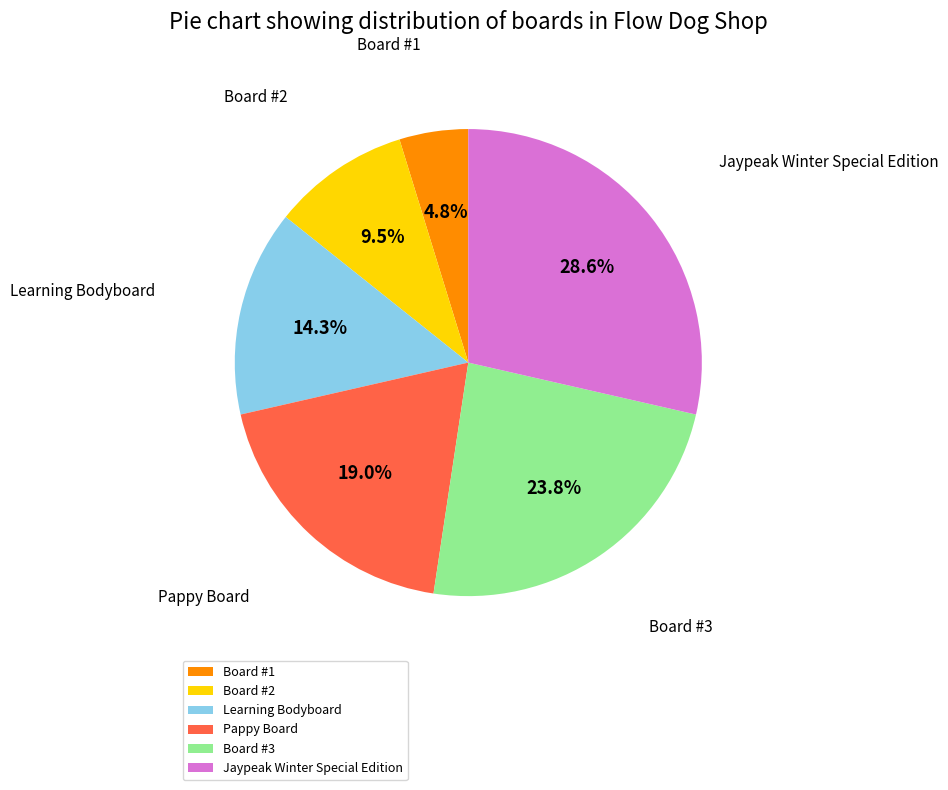

Approximately how many times larger is the value at Learning Bodyboard compared to Board #3?

0.6